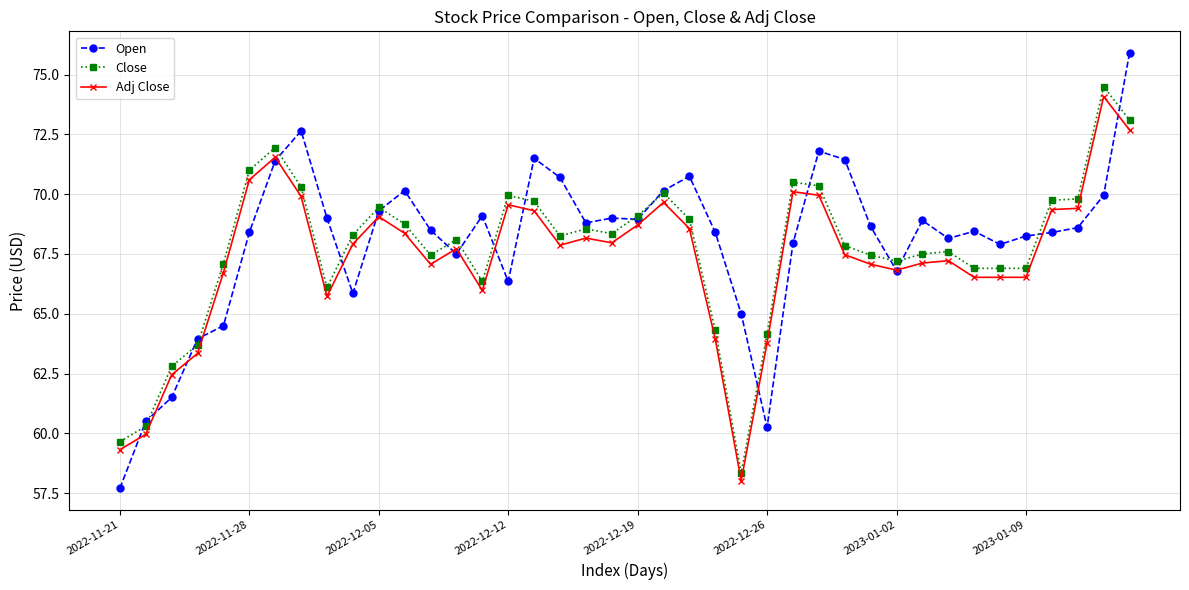

What is the value of the Close point at the 9th from the left?

66.1